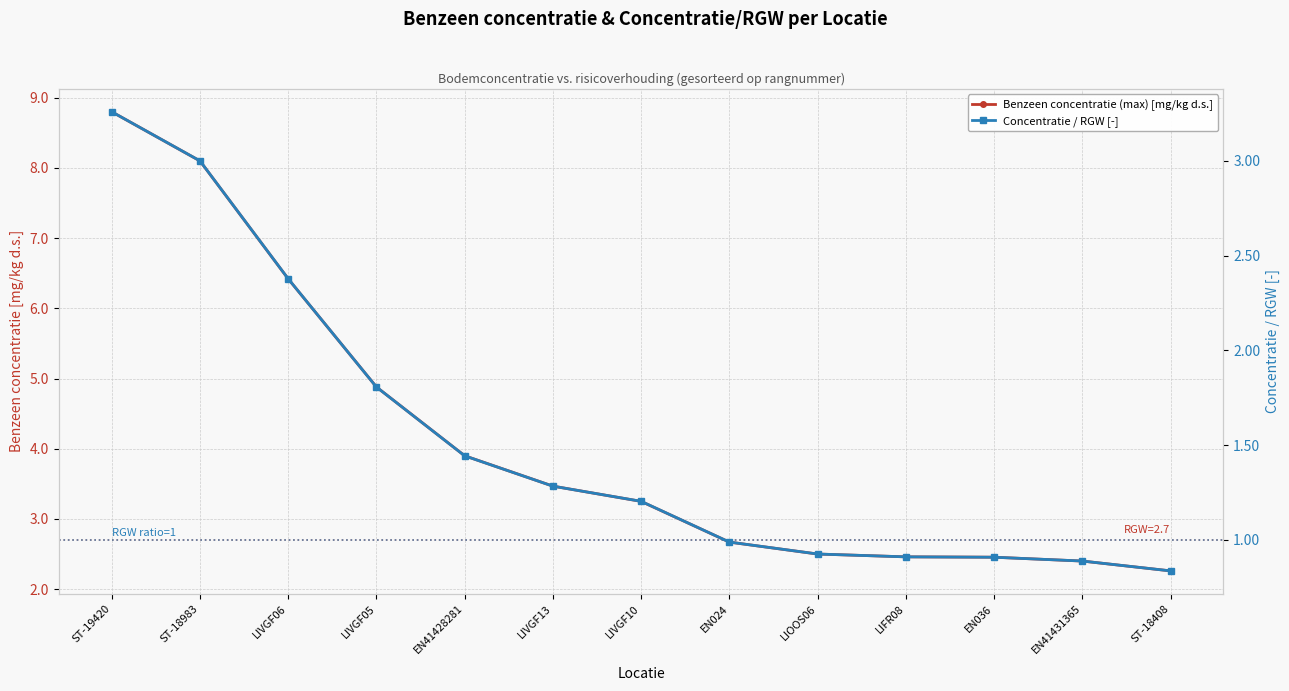

Reading left to right, extract all data points from this chart.

Benzeen concentratie (max) [mg/kg d.s.]: 8.8	8.1	6.4	4.9	3.9	3.5	3.2	2.7	2.5	2.5	2.5	2.4	2.3
Concentratie / RGW [-]: 3.3	3.0	2.4	1.8	1.4	1.3	1.2	1.0	0.9	0.9	0.9	0.9	0.8